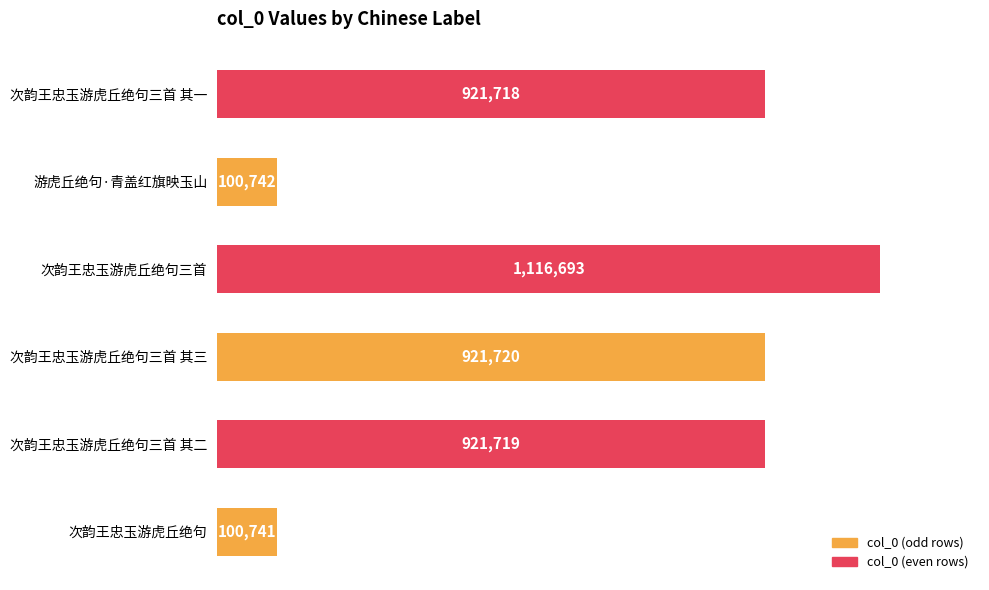

List the labels in order of value, smallest first.

次韵王忠玉游虎丘绝句, 游虎丘绝句·青盖红旗映玉山, 次韵王忠玉游虎丘绝句三首 其一, 次韵王忠玉游虎丘绝句三首 其二, 次韵王忠玉游虎丘绝句三首 其三, 次韵王忠玉游虎丘绝句三首